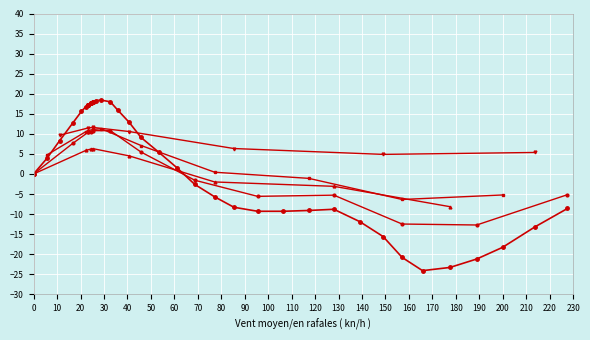

Which category has the lowest value across all series?

165.8